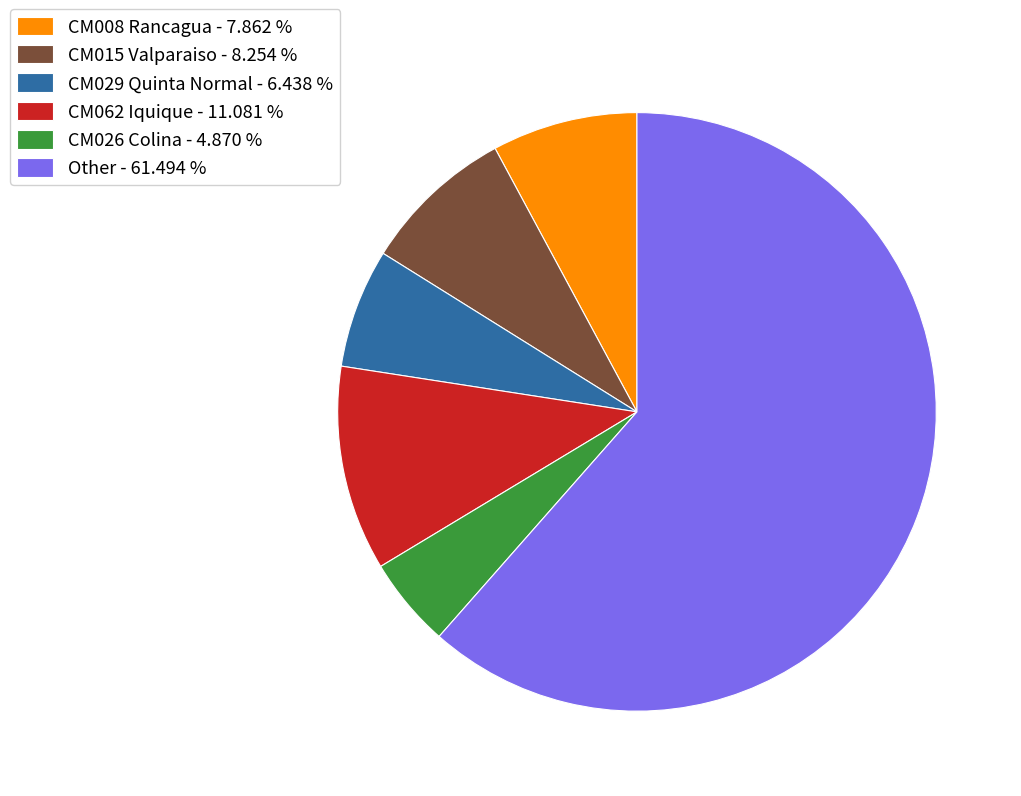

Which slice is the largest?

Other - 61.494 %